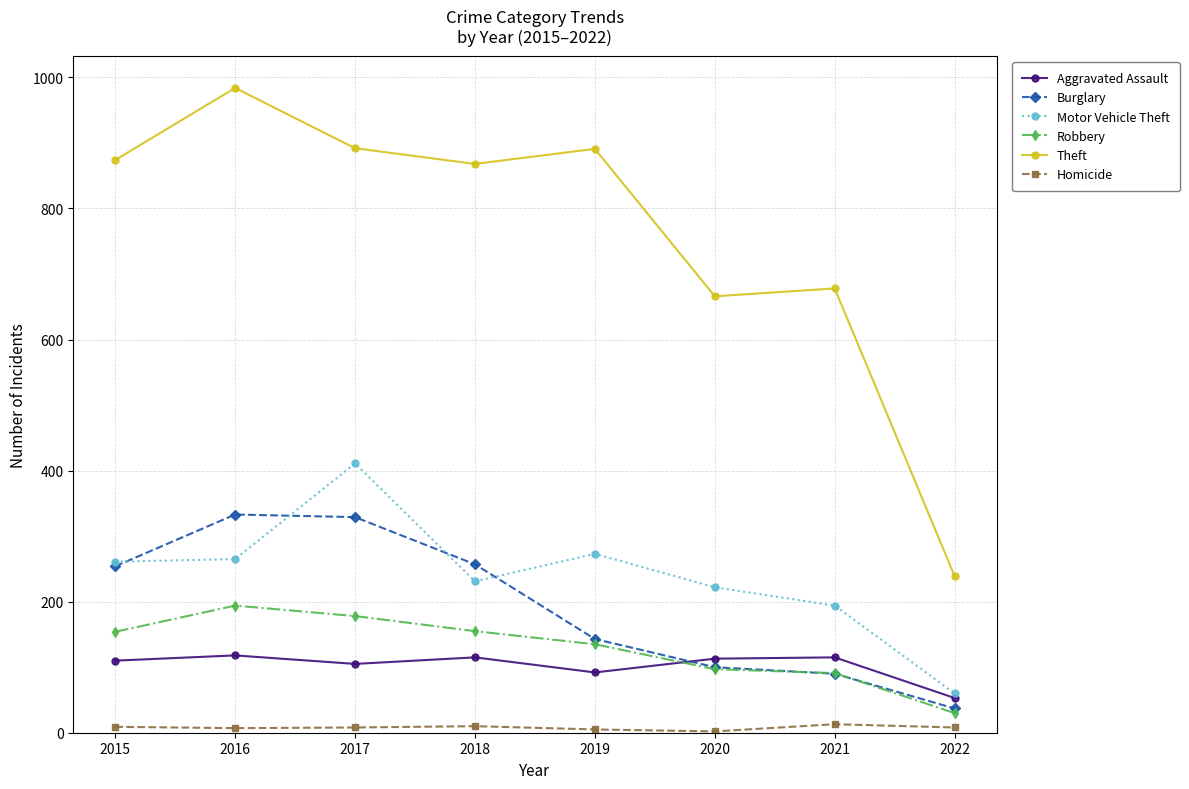

Rank the series by their maximum value, from lowest to highest.

Homicide, Aggravated Assault, Robbery, Burglary, Motor Vehicle Theft, Theft